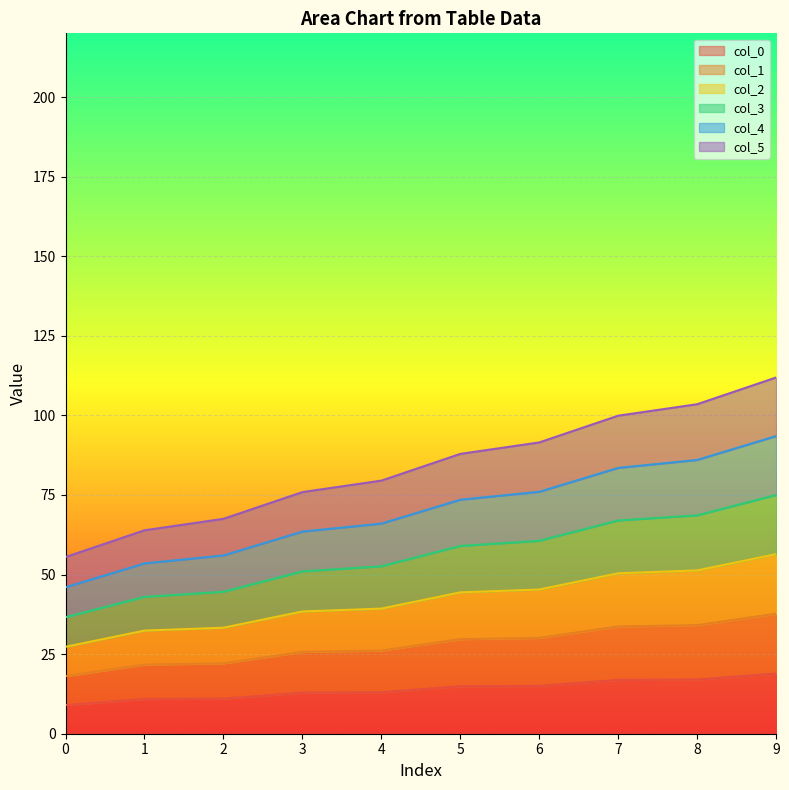

True or false: col_5 has more than 1 interior local peaks.

False